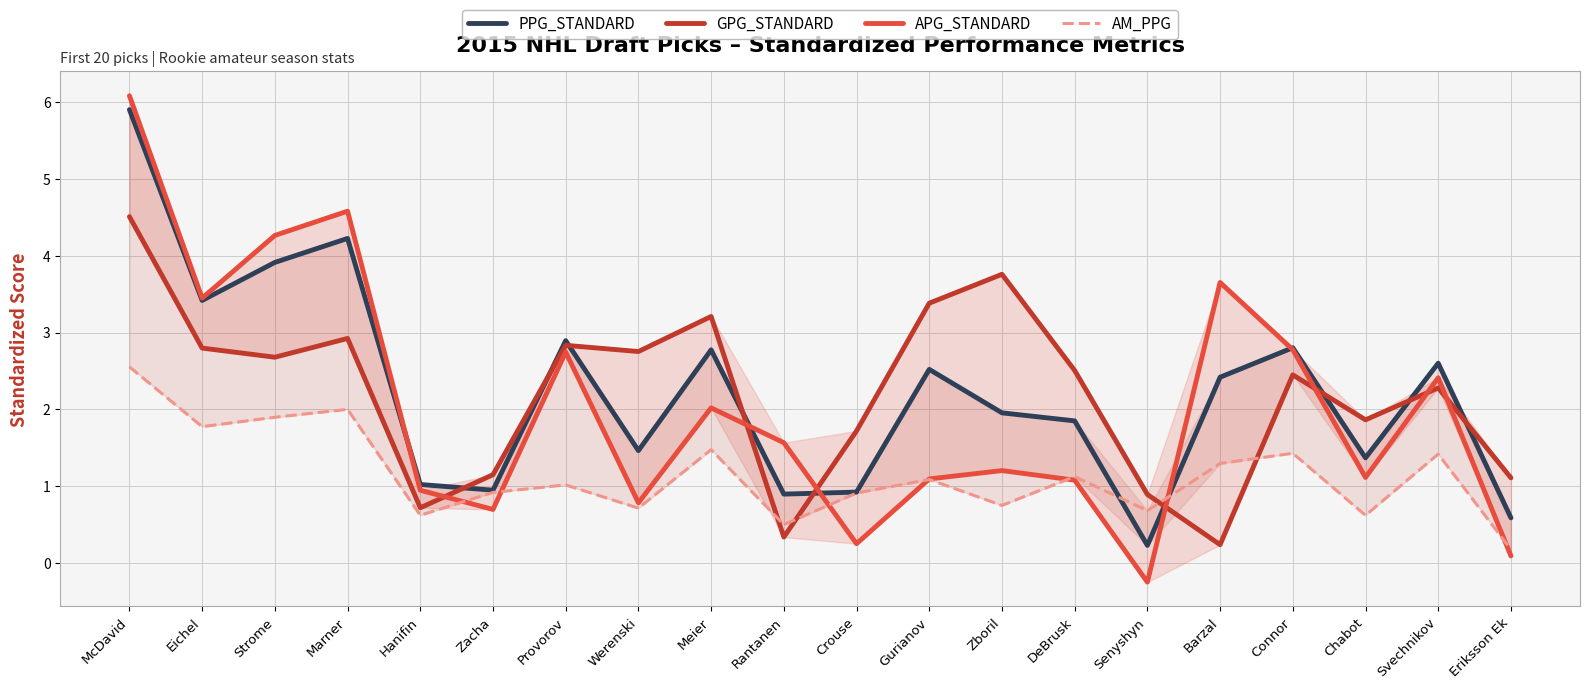

How many lines are shown in the chart?

4